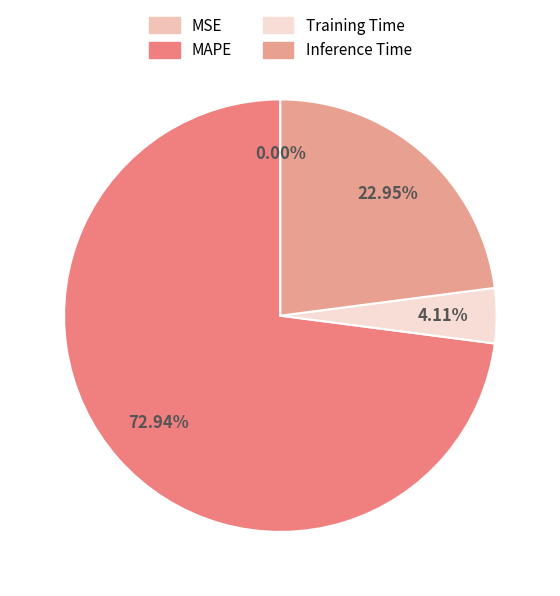

True or false: Inference Time accounts for 9% of the total.

False